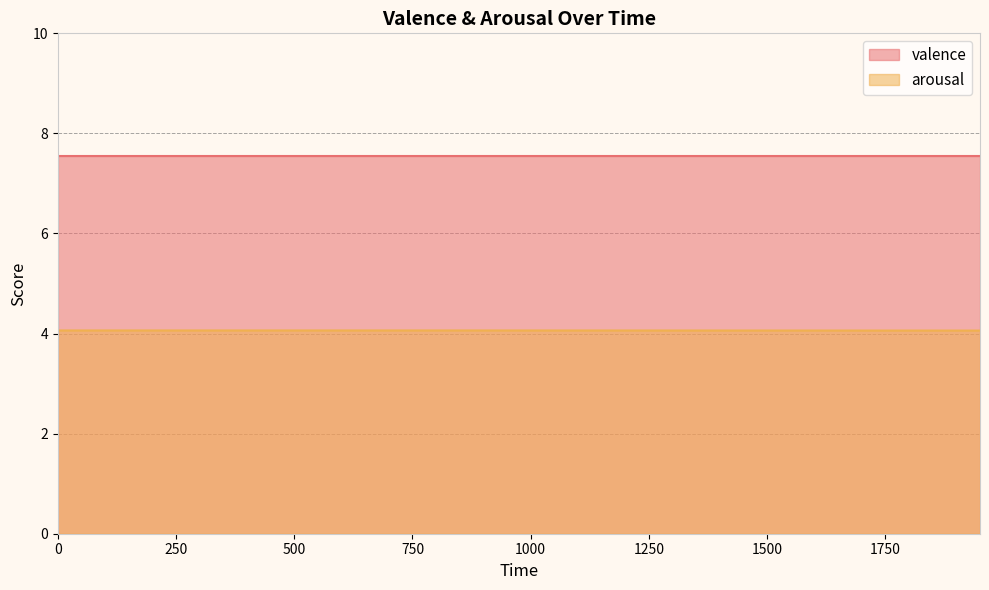

How many data points does each series have?

20